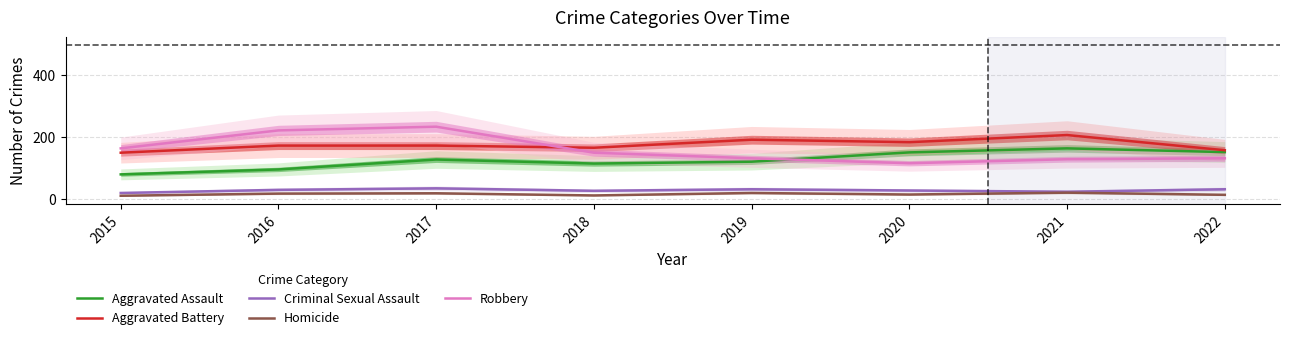

How many lines are shown in the chart?

5